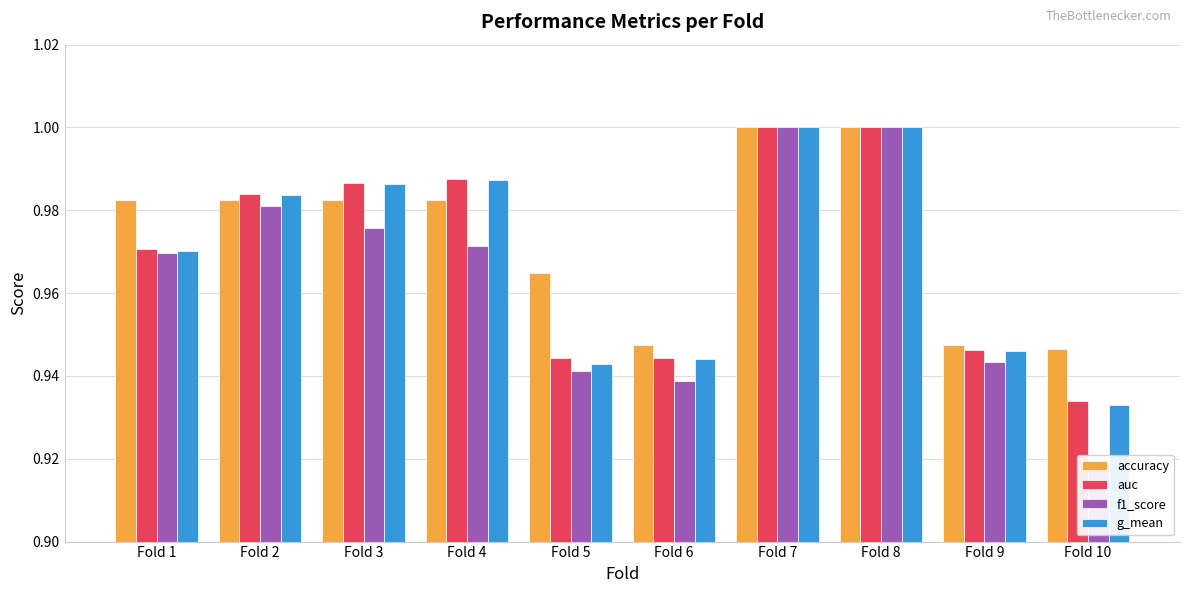

Is it true that f1_score equals 1.0 at Fold 8?

True